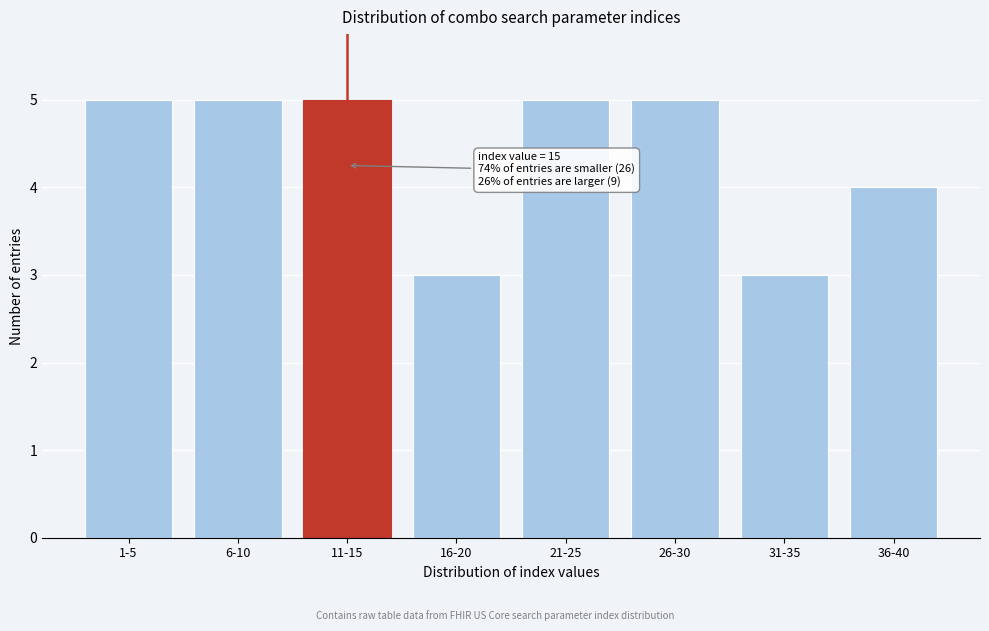

Reading right to left, transcribe all the data shown in this chart.

36-40=4	31-35=3	26-30=5	21-25=5	16-20=3	11-15=5	6-10=5	1-5=5